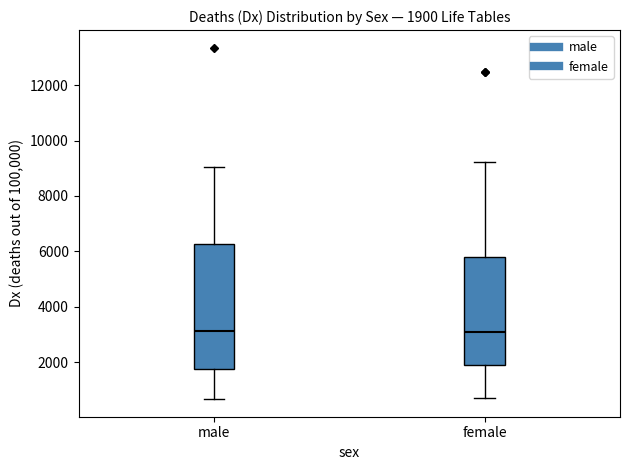

Which box is the tallest, from its lower edge to its upper edge?

male